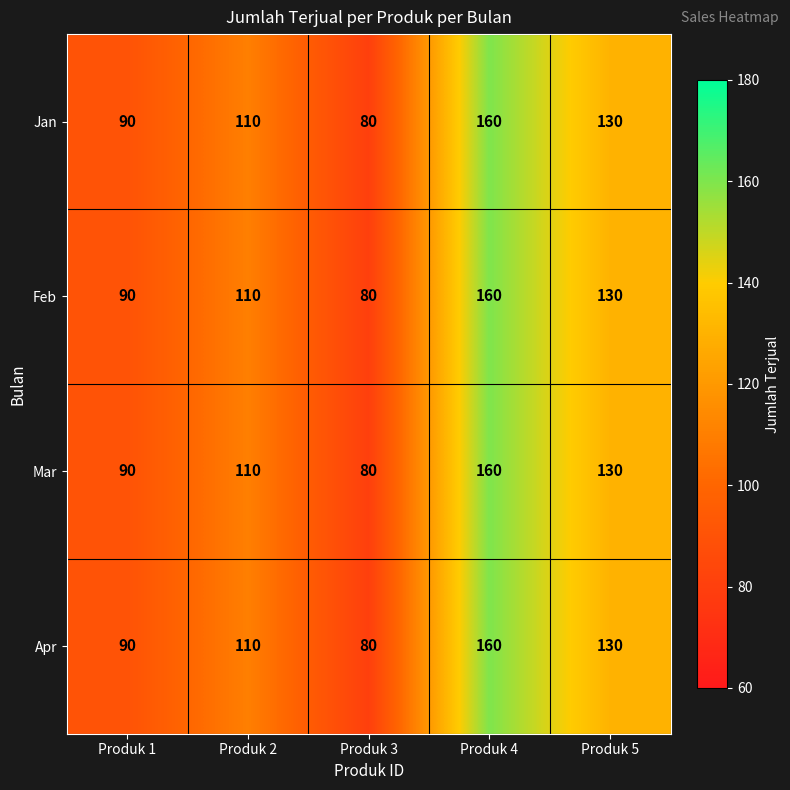

How many distinct data groups are displayed?

4